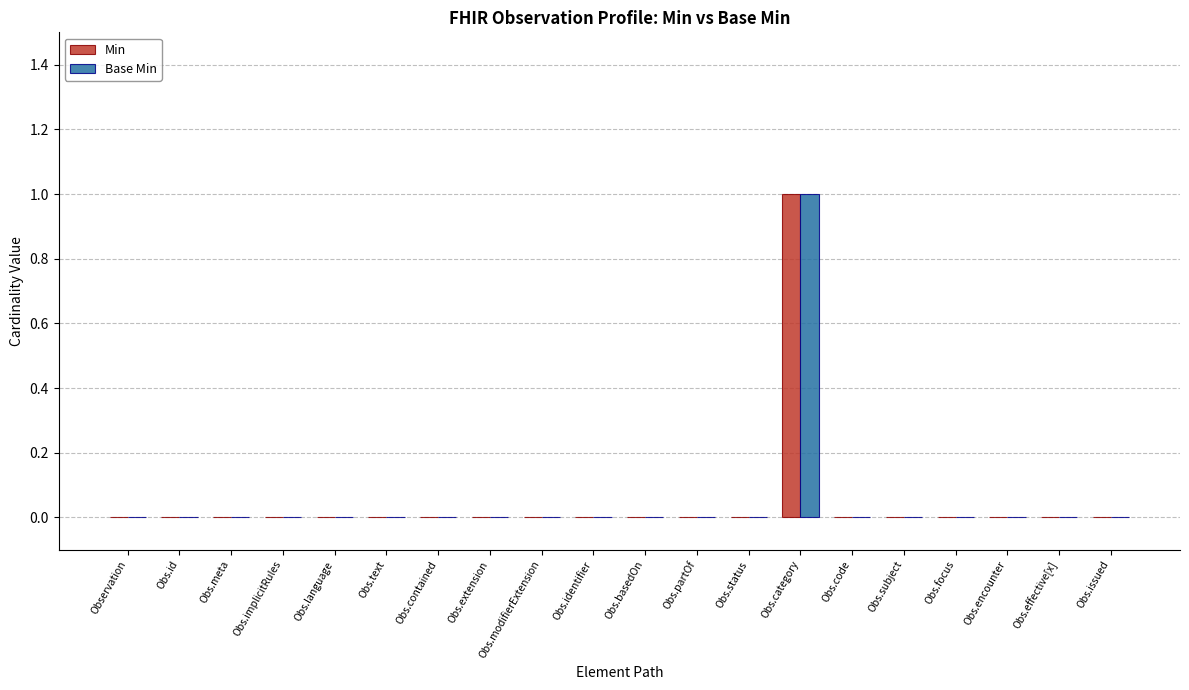

Which category has the highest value in the Min series?

Obs.category